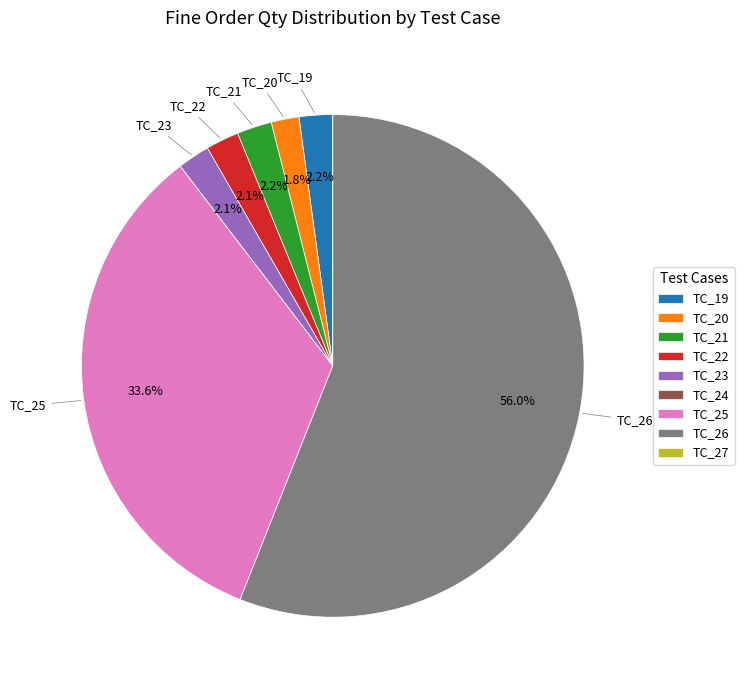

To the nearest percent, what portion does TC_20 represent?

2%